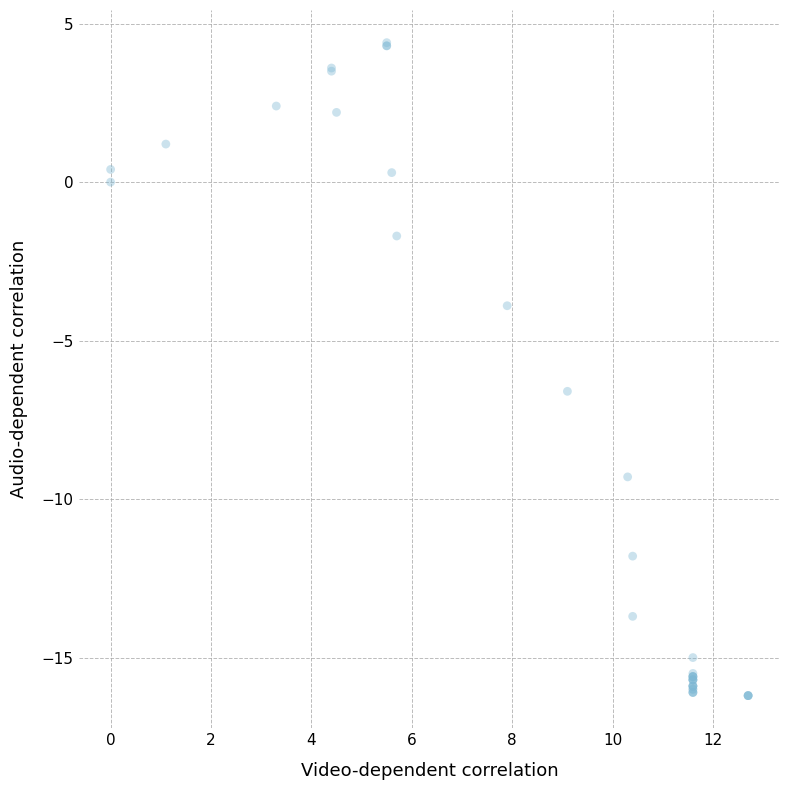

What Y value in the scatter plot is closest to -5?

-3.9